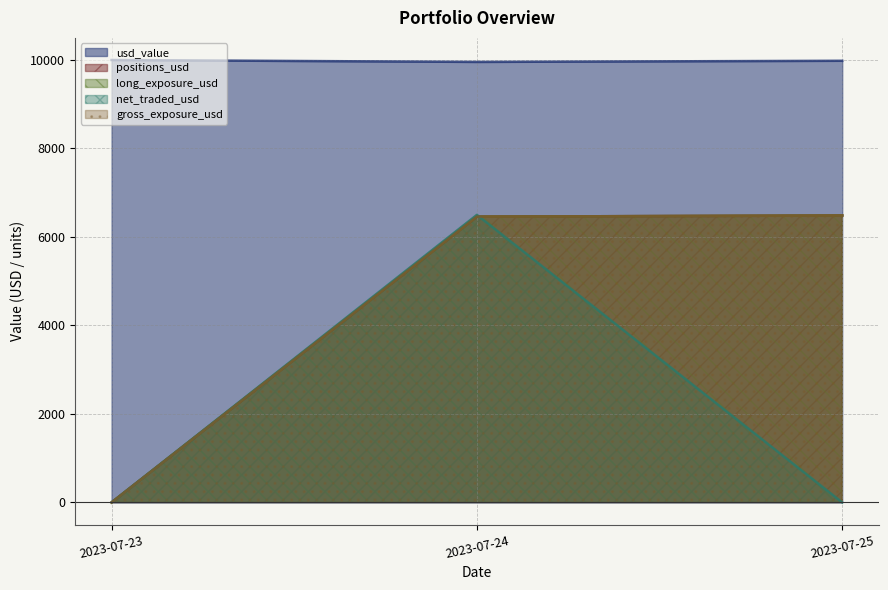

The positions_usd series shows 3605.2 at 2023-07-25. True or false?

False